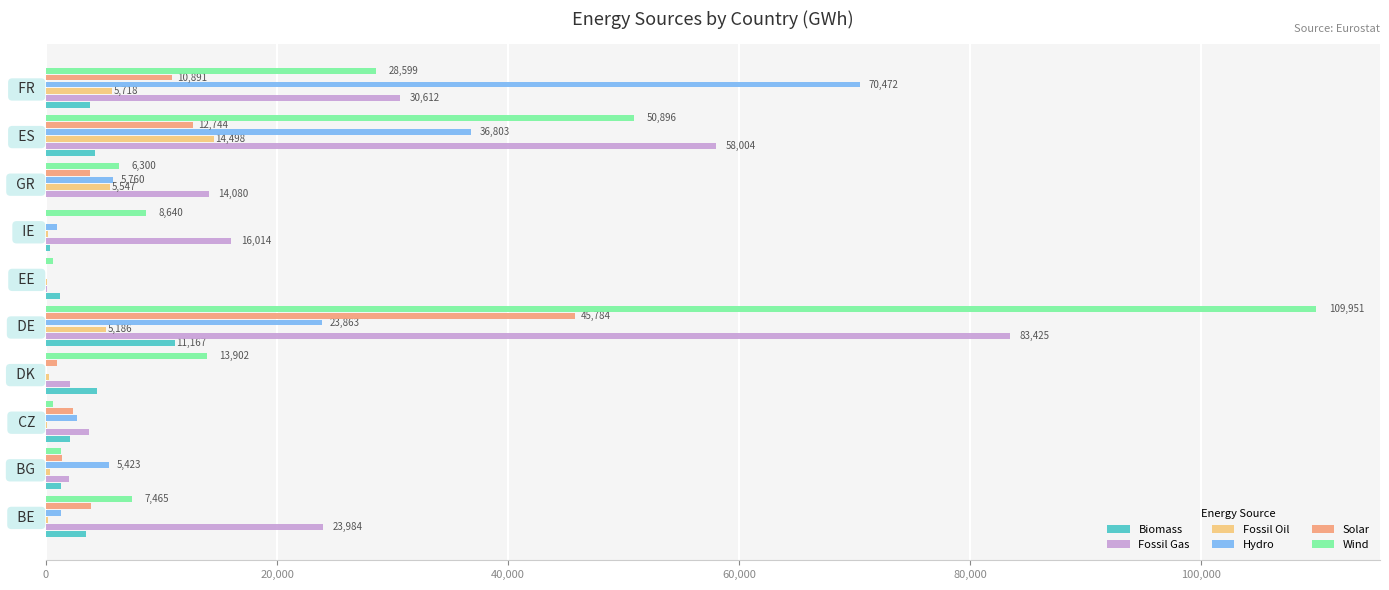

Is the value of Wind at   BE   greater than the value of Biomass at   GR  ?

Yes